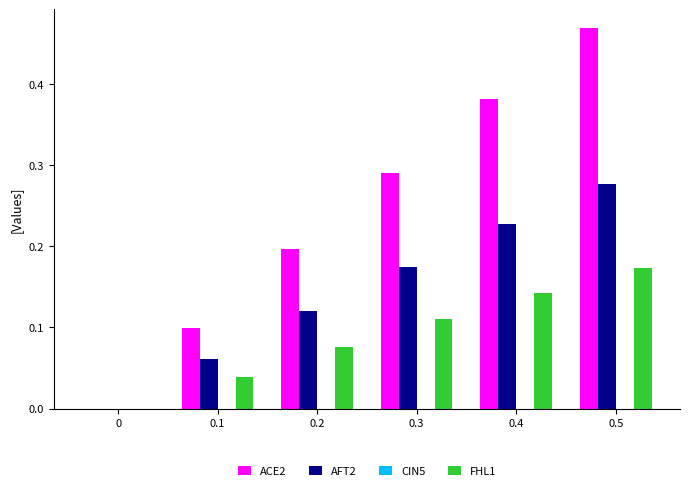

The value of ACE2 at 0.5 is 0.7. True or false?

False